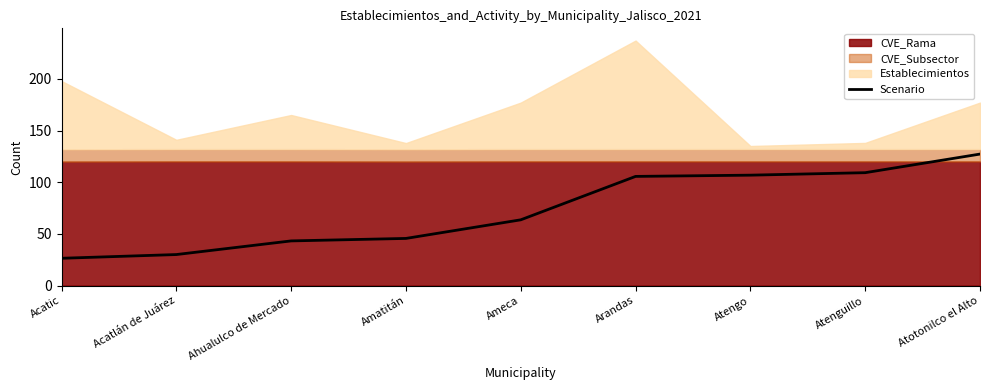

Reading right to left, what are all the values shown in this chart?

127.2	109.2	106.8	105.6	63.6	45.6	43.2	30.0	26.4